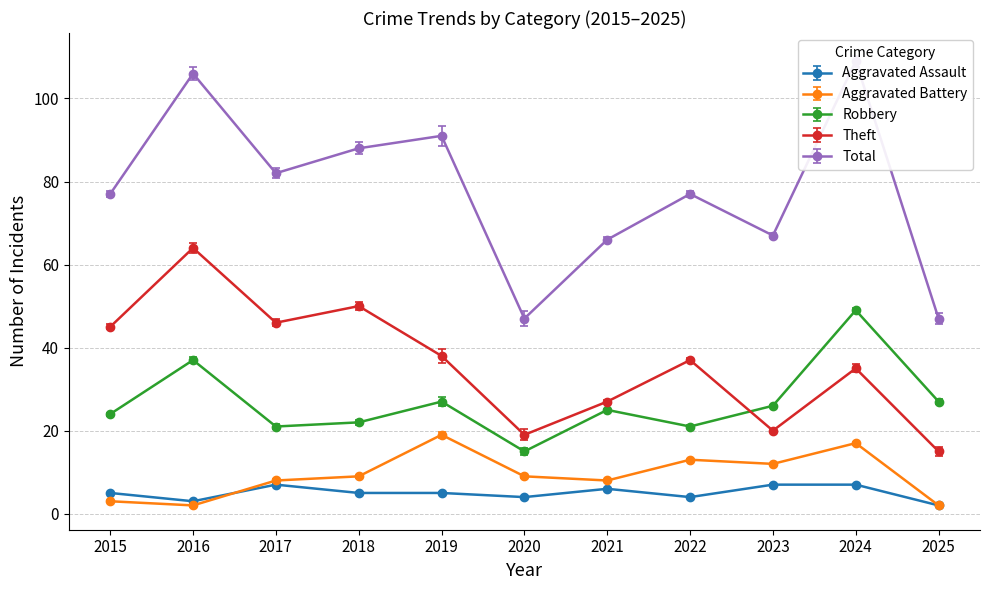

Between 2017 and 2024, which is larger?

2017